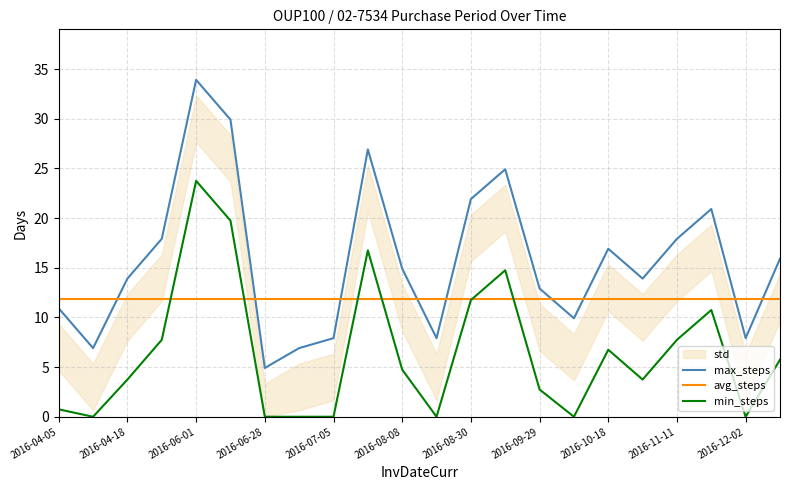

Is this an area chart (filled region under the line)?

No